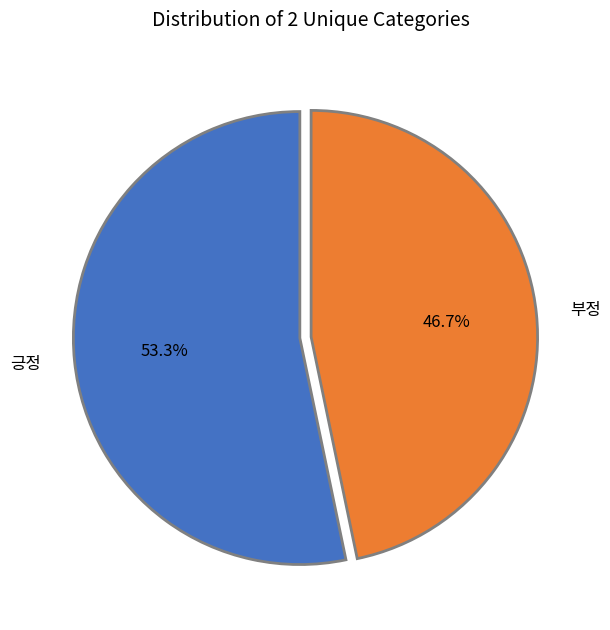

To the nearest percent, what is the average slice percentage?

50%